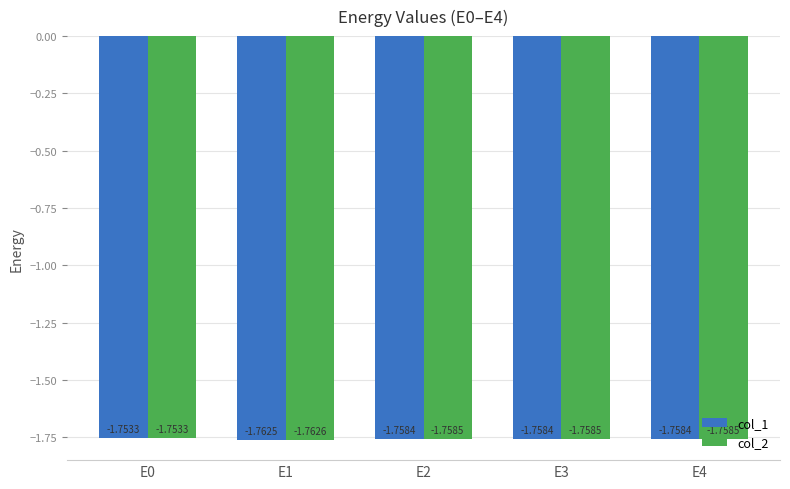

Rank the series at E3 from highest to lowest value.

col_1, col_2